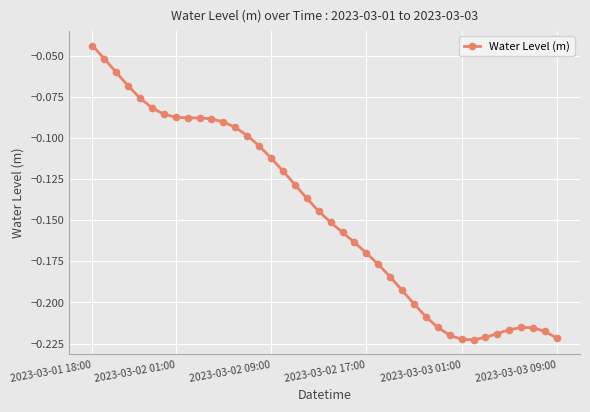

True or false: the data has more than 0 interior local peaks.

True